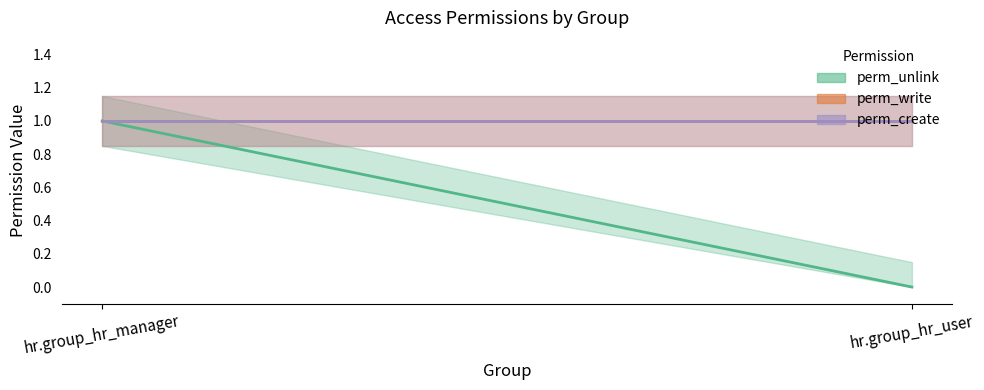

At which label is perm_write closest to 1?

hr.group_hr_manager